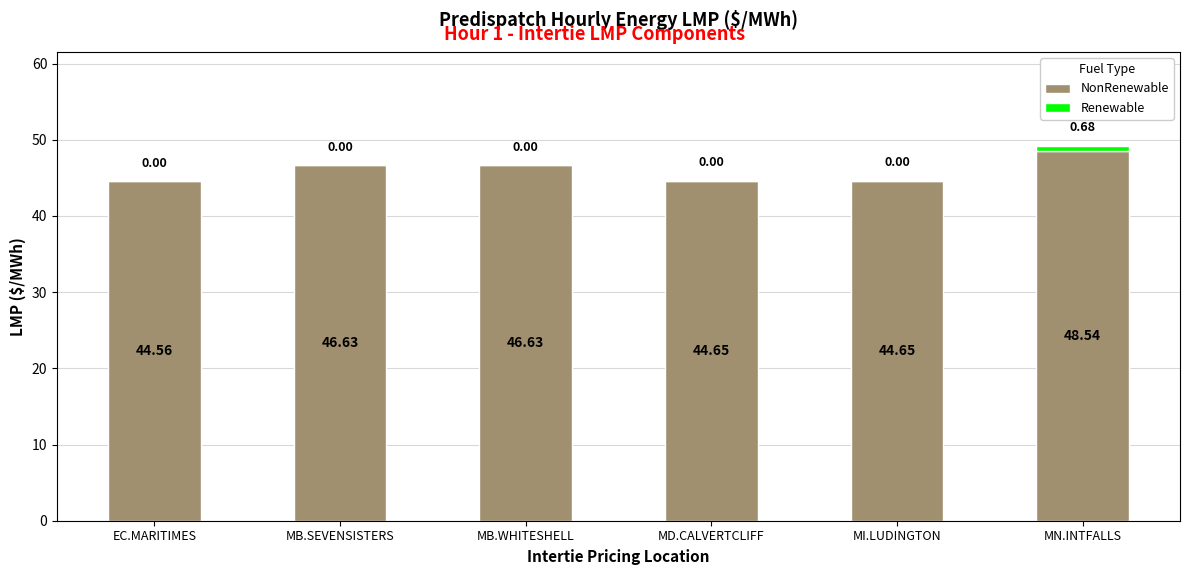

What is the total value across all series at EC.MARITIMES?

44.6